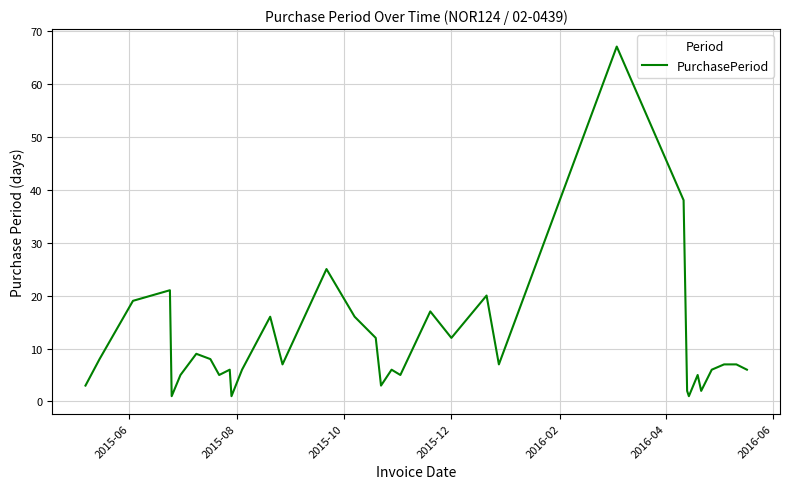

What is the greatest value displayed?

67